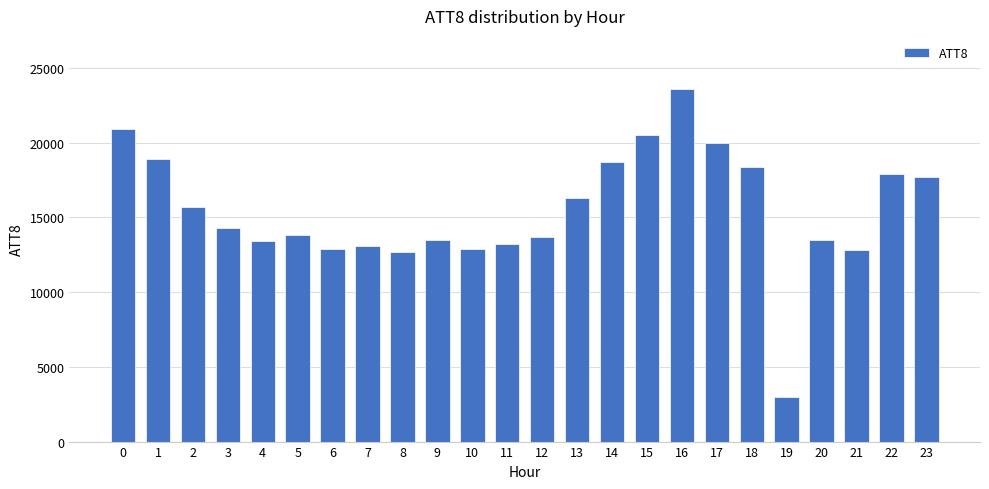

How many bars are there in total?

24